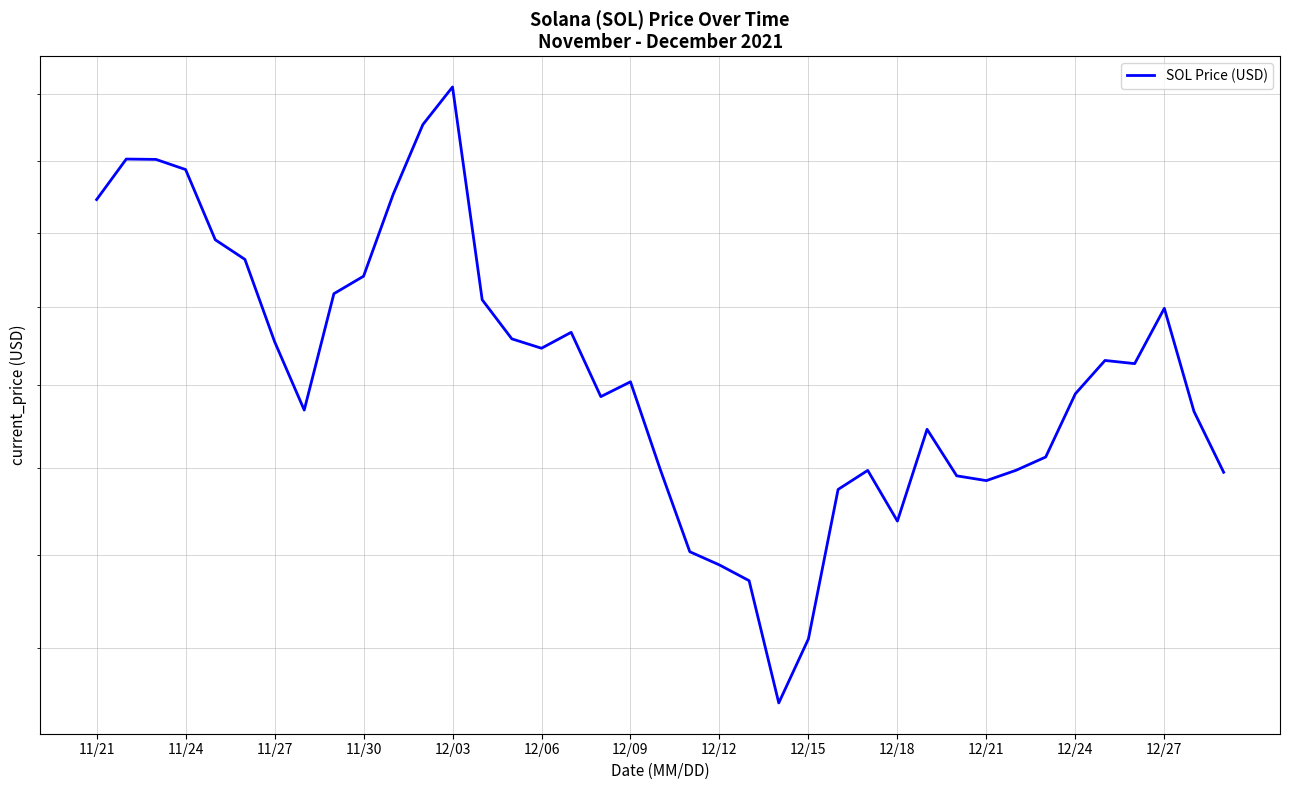

The value at 12/09 is 190.4. True or false?

True